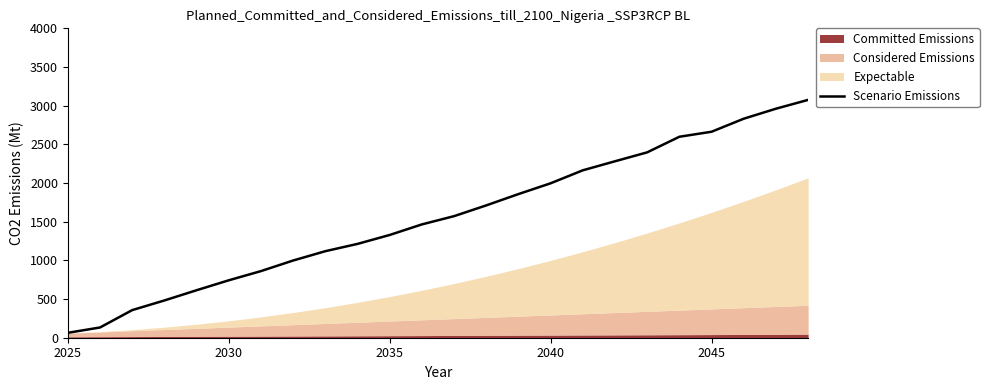

What is the maximum value shown in the chart?

3075.0